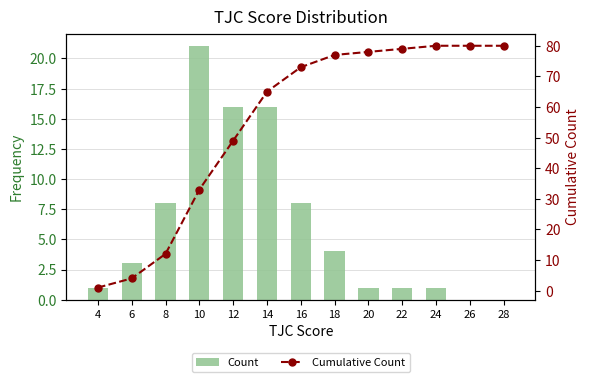

What is the difference between the maximum and minimum values in the Cumulative Count series?

79